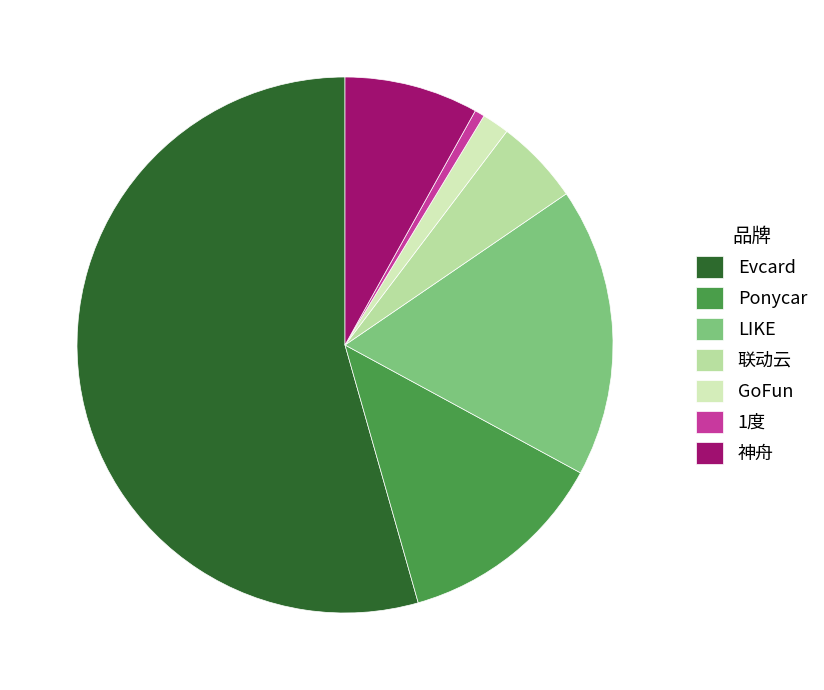

Which slice is the smallest?

1度